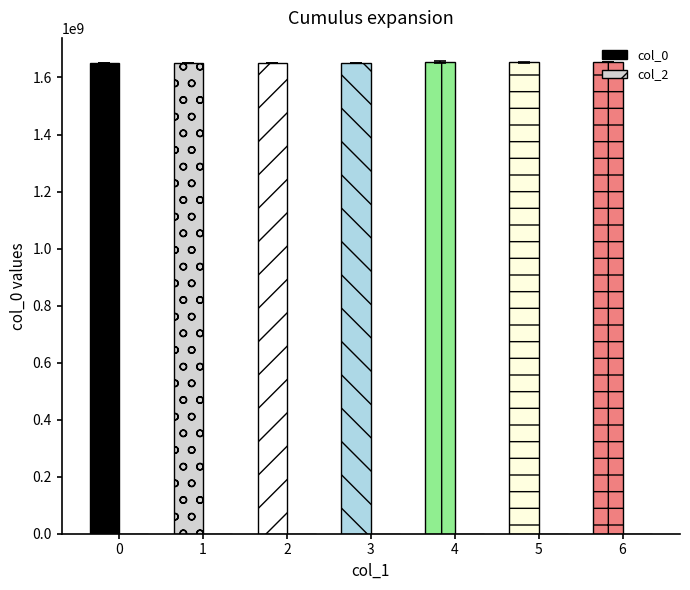

At which label is col_0 closest to 1653395470?

5